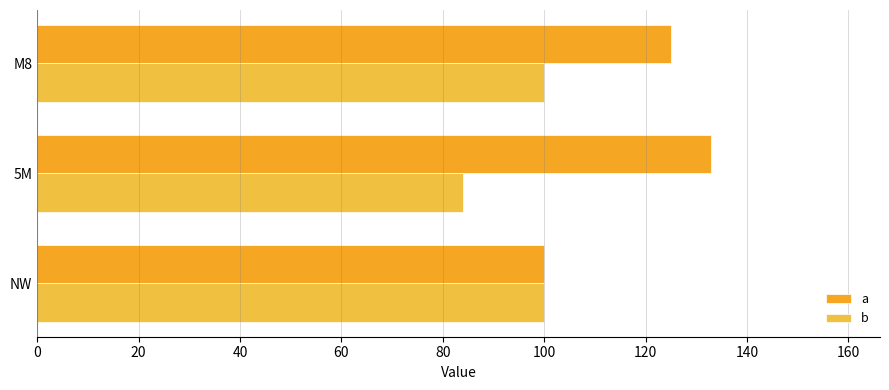

What is the difference between the maximum and second lowest values in the a series?

8